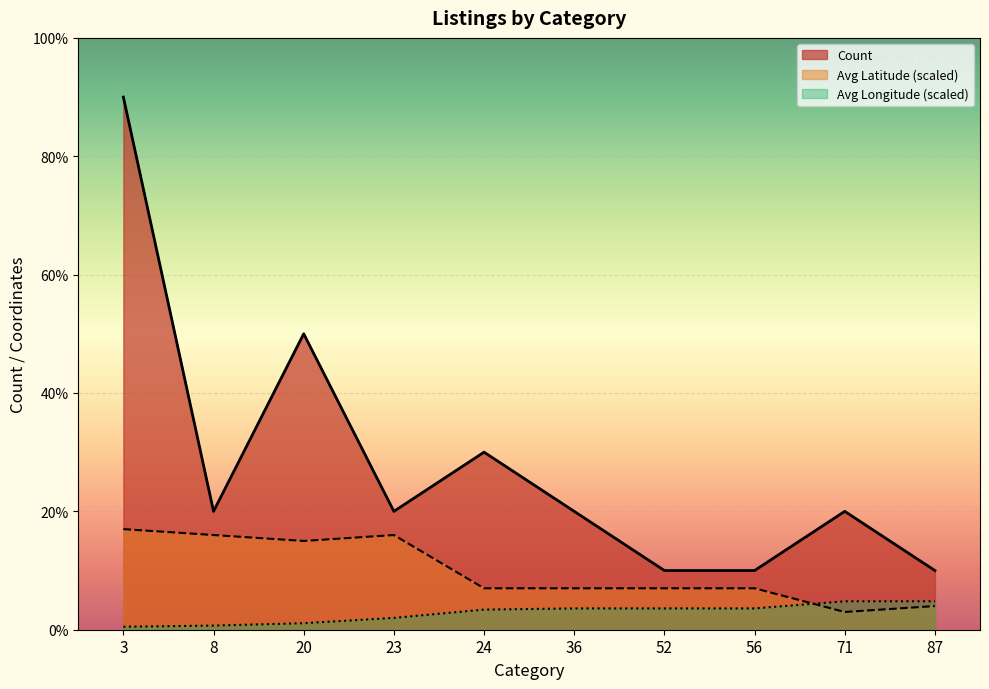

What are all the series names shown in the legend?

Count, Avg Latitude (scaled), Avg Longitude (scaled)